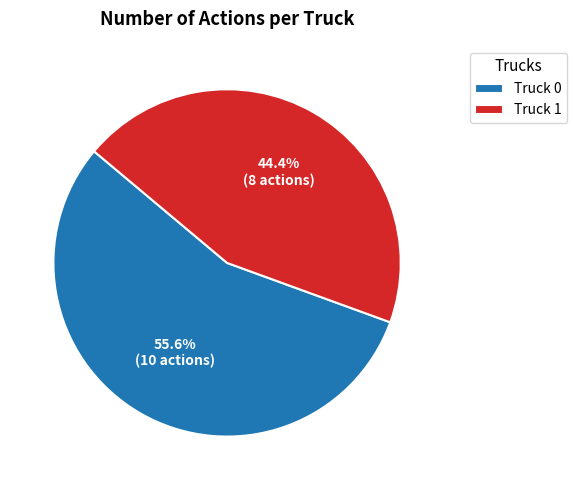

Does Truck 0 represent more than half of the total?

Yes